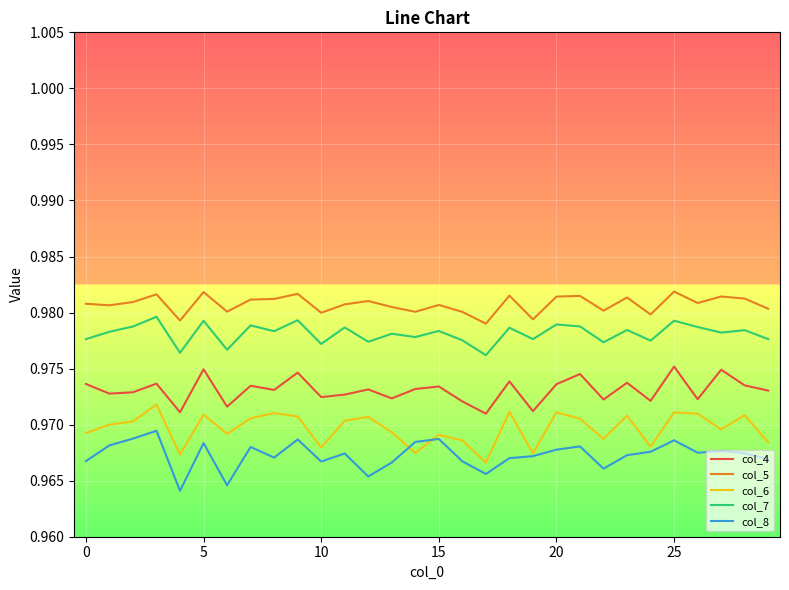

Which series has the largest total across all categories?

col_5